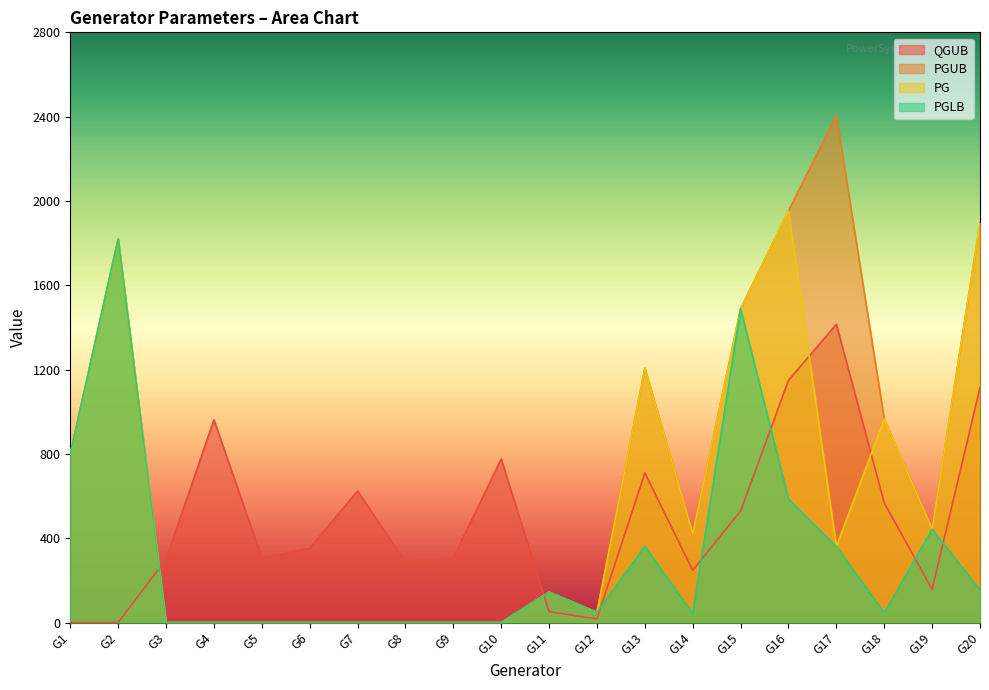

List the labels in order of PGLB value, largest first.

G2, G15, G1, G16, G19, G13, G17, G20, G11, G12, G18, G14, G3, G4, G5, G6, G7, G8, G9, G10